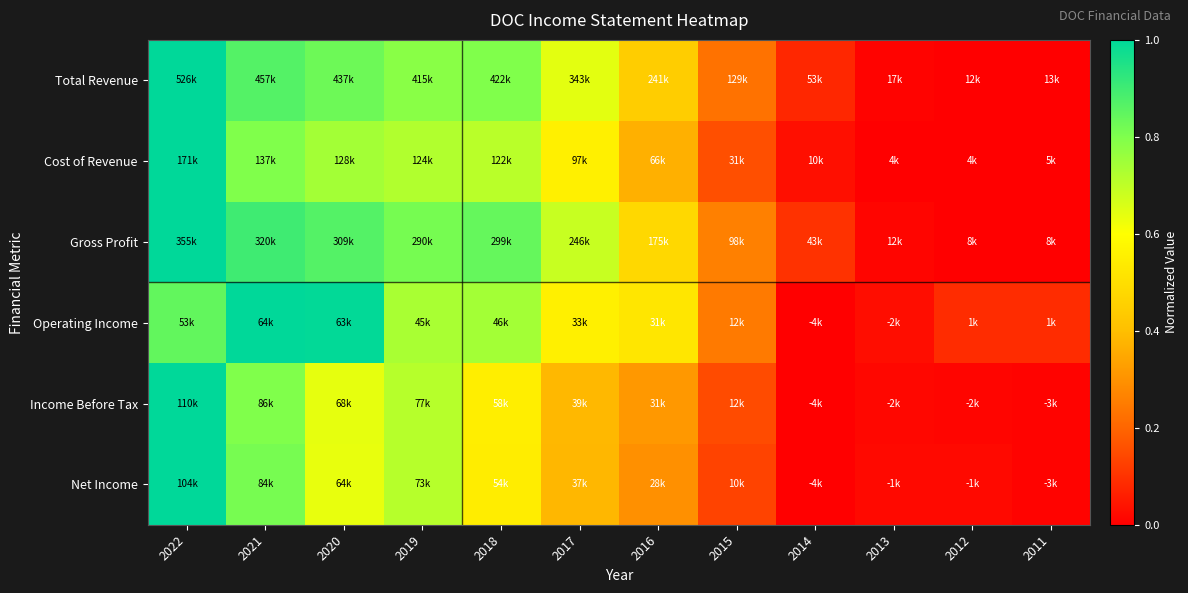

At which category is the sum across all series the highest?

2022